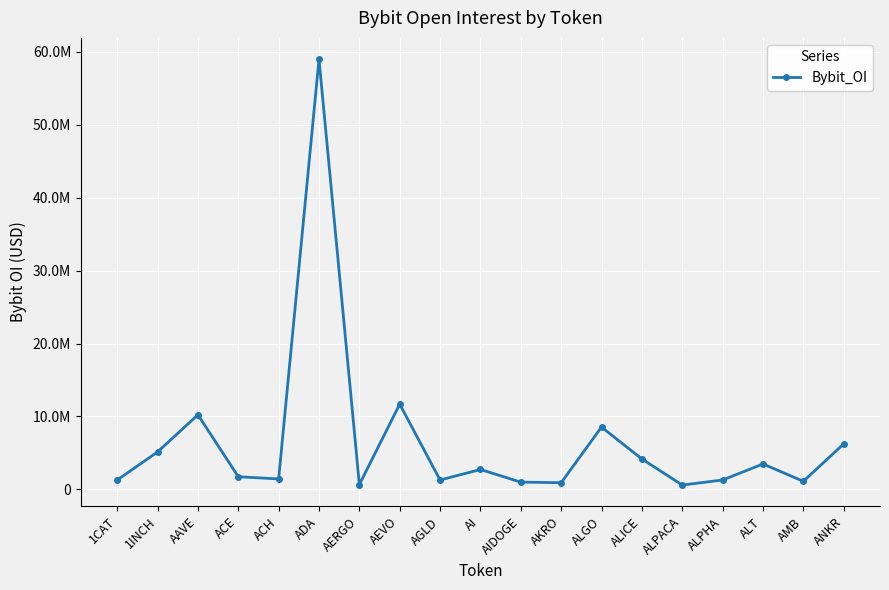

What is the difference between the maximum and second lowest values?

58344989